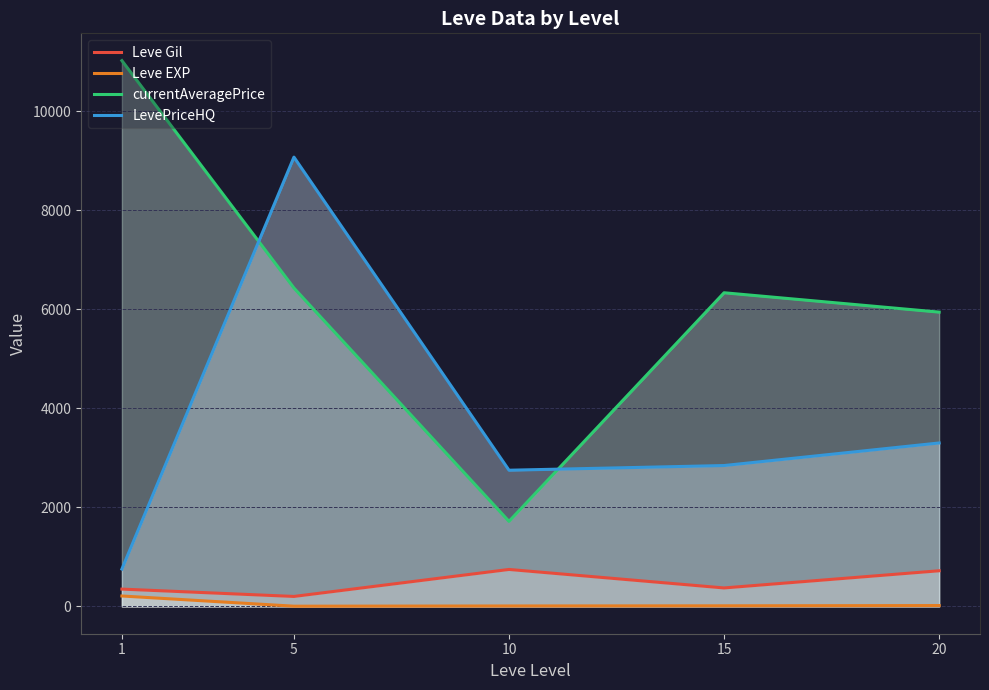

What is the sum of all LevePriceHQ values?

18720.3